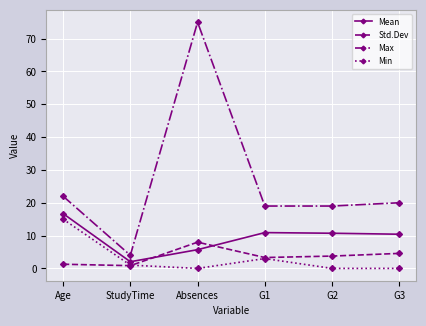

How many interior local peaks does the Max series have?

1